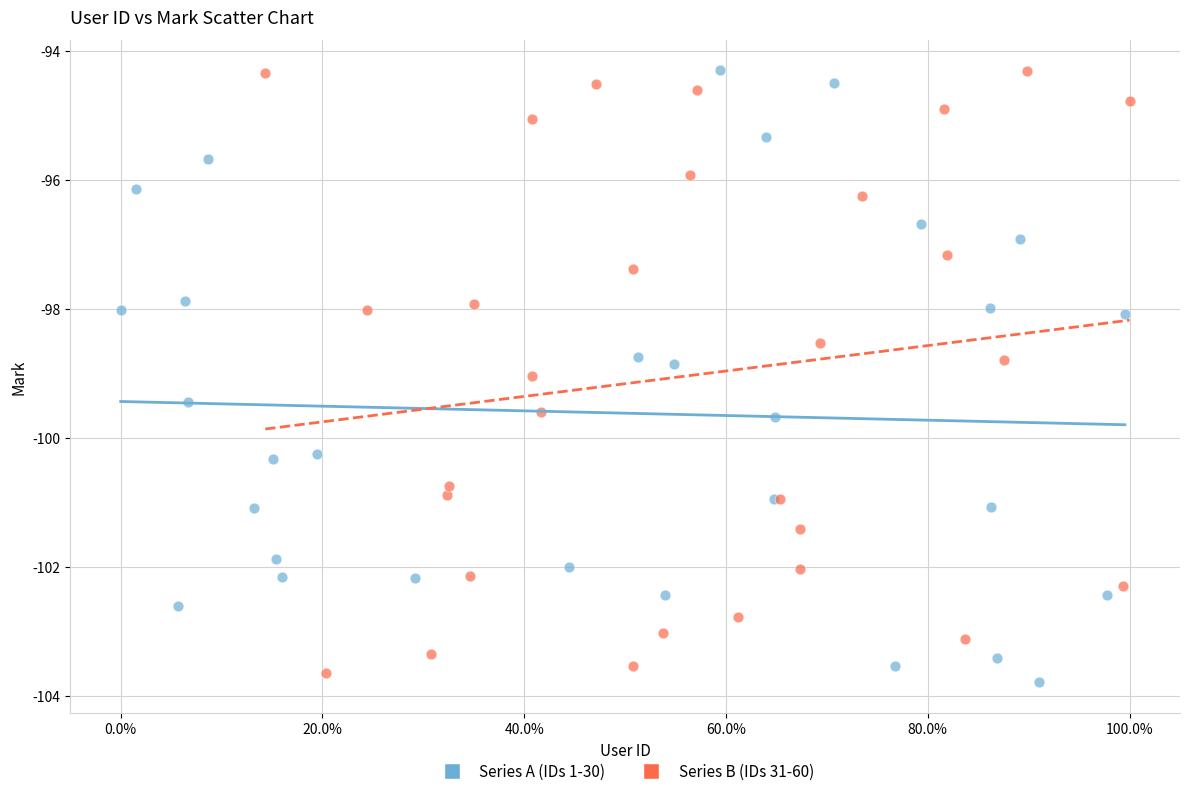

Which series has the largest Y range (max minus min)?

Series A (IDs 1-30)